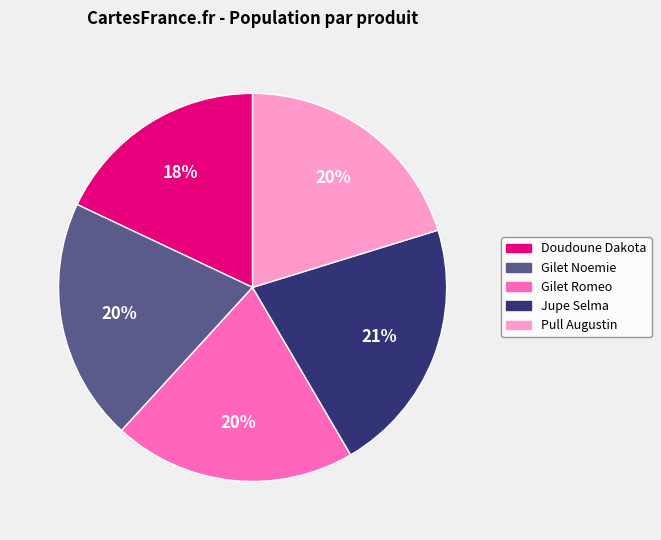

Is Gilet Noemie the majority of the pie?

No